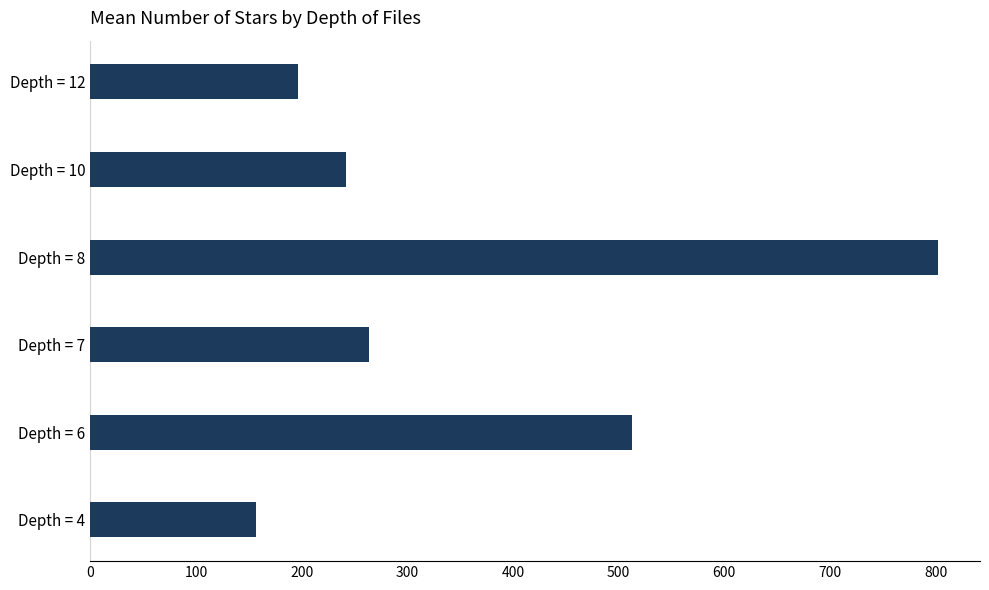

Approximately how many times larger is the value at Depth = 7 compared to Depth = 4?

1.7